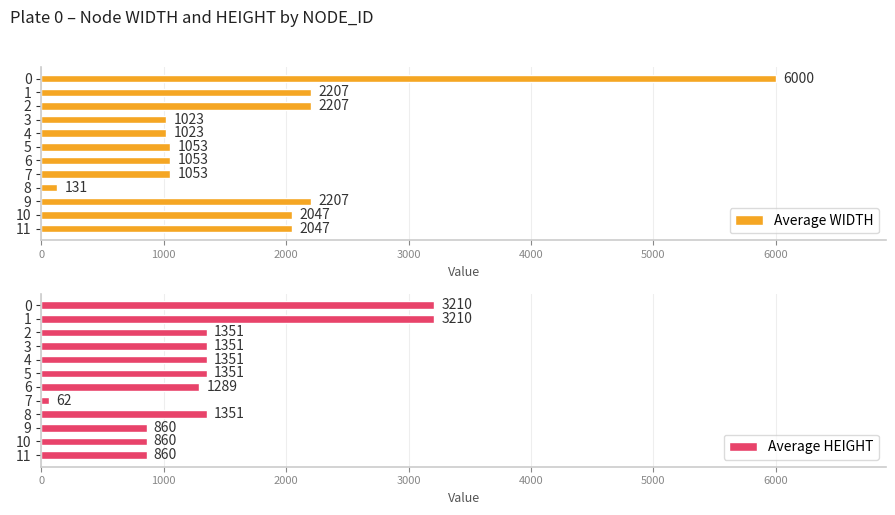

What is the lowest value of the Average WIDTH series?

131